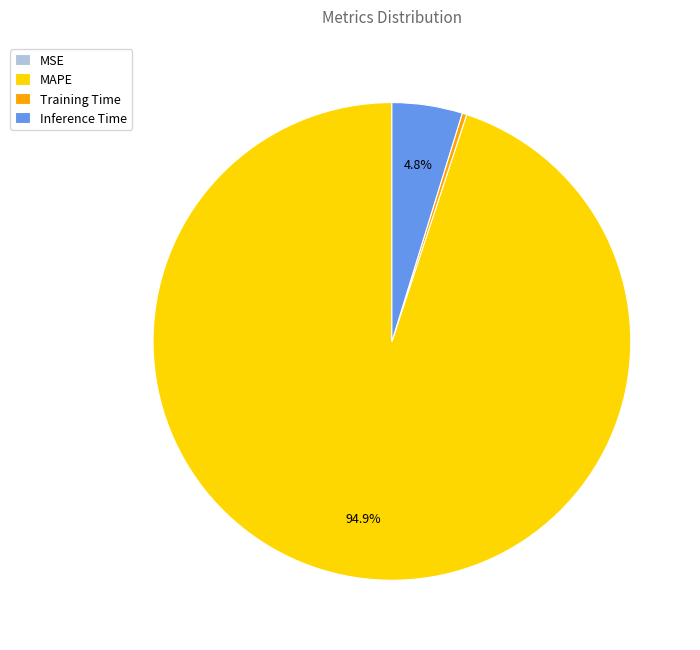

How much of the chart is everything except MAPE?

5.1%